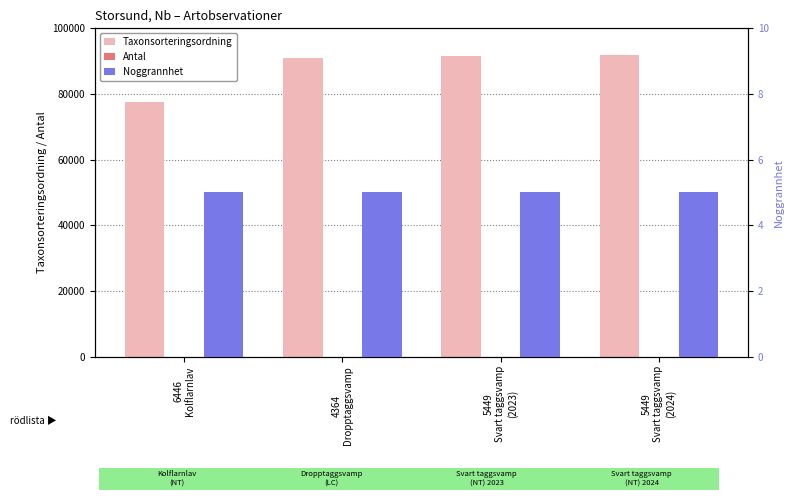

What is the label of the 2nd bar from the left?

4364
Dropptaggsvamp